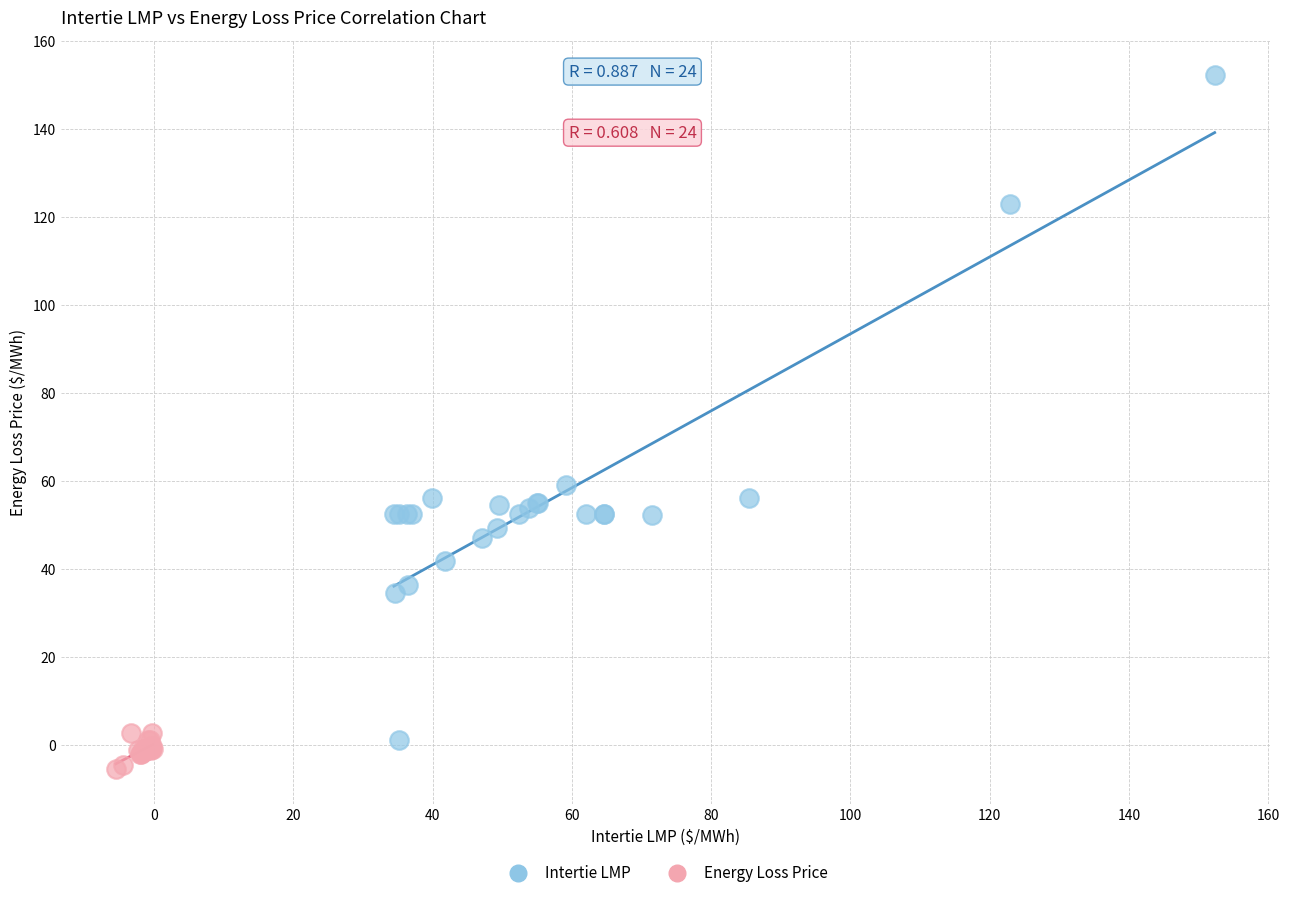

Which series has the widest spread of Y values?

Intertie LMP